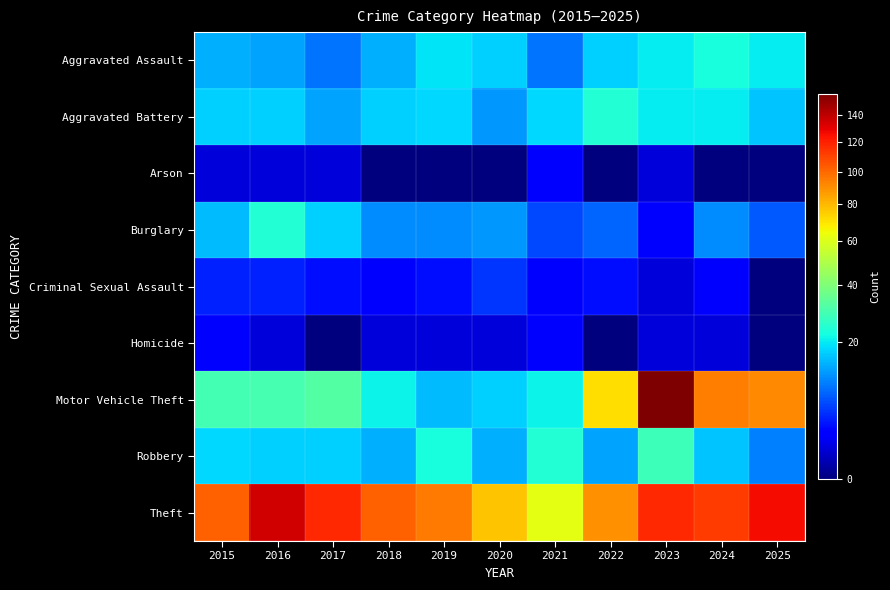

What is the total value across all series at 2022?

226